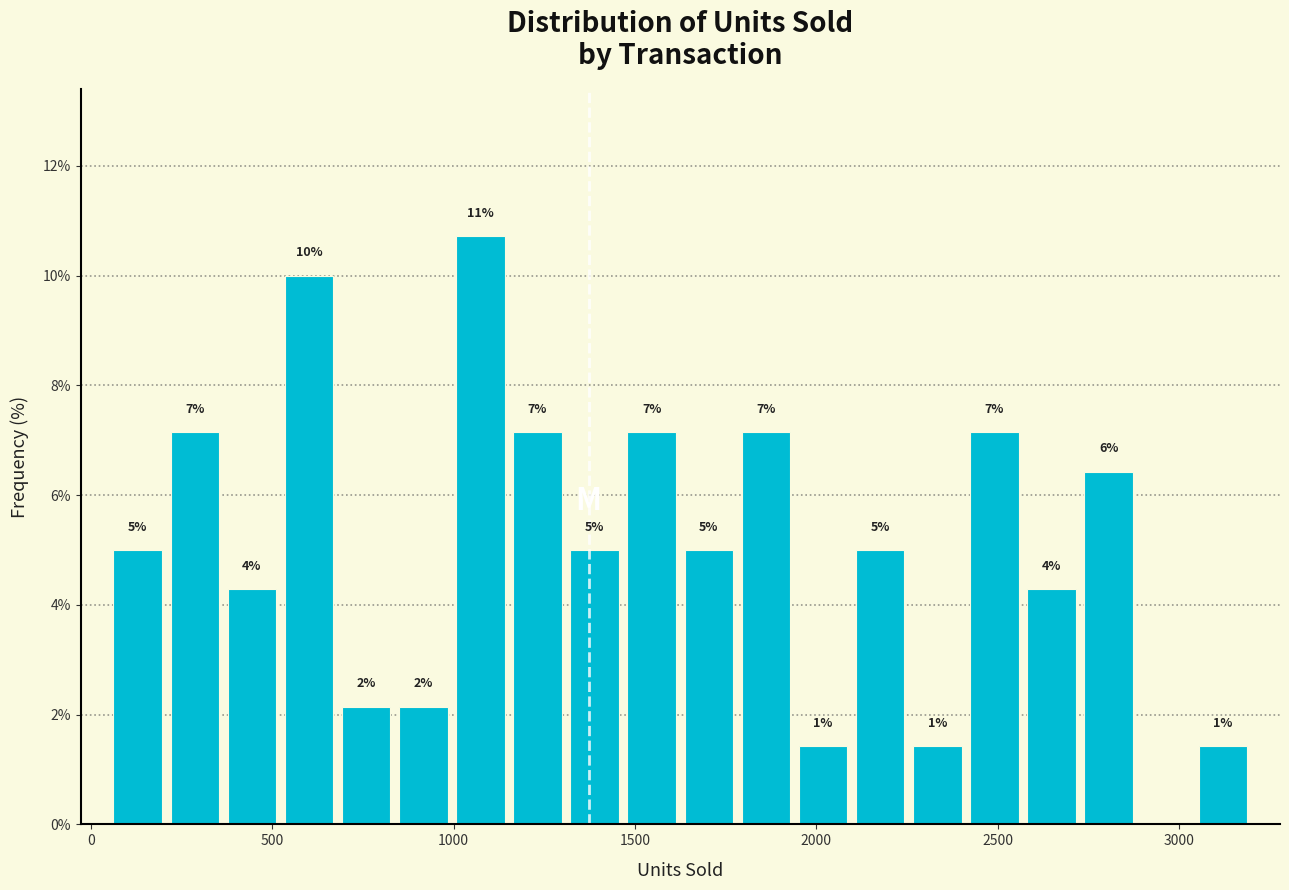

Around what value on the x-axis is the tallest bar? Give the approximate position of its centre, as read against the axis.

1050